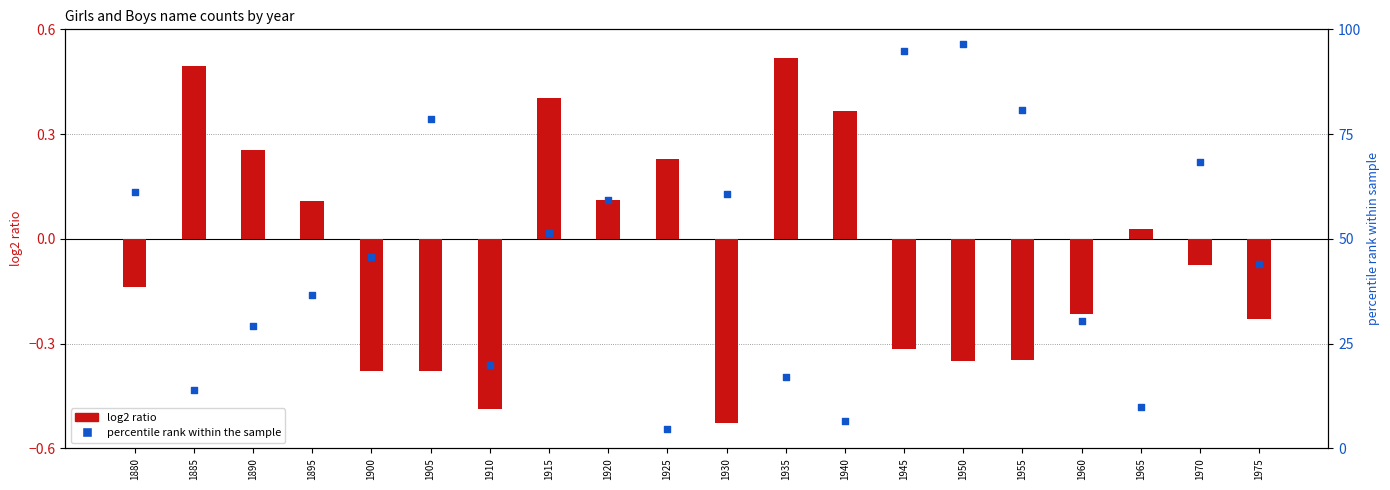

Which series has the widest spread of Y values?

percentile rank (Boys)